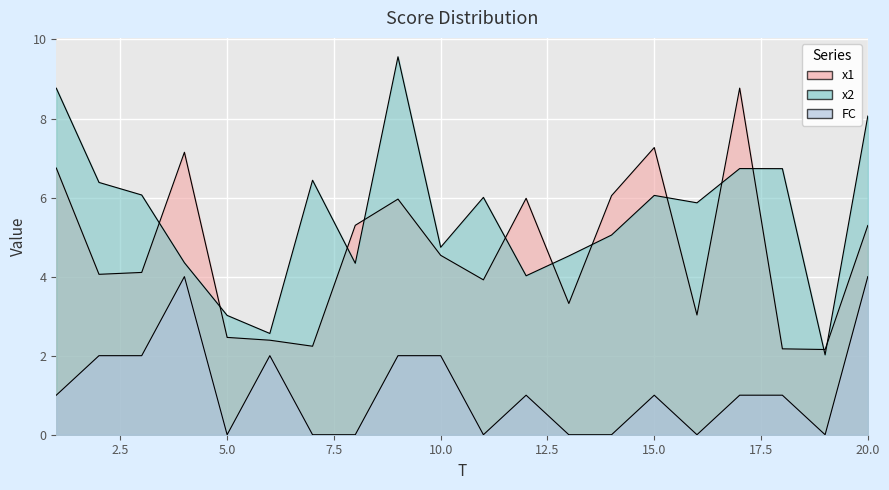

What is the difference between the maximum and minimum values in the x1 series?

6.6